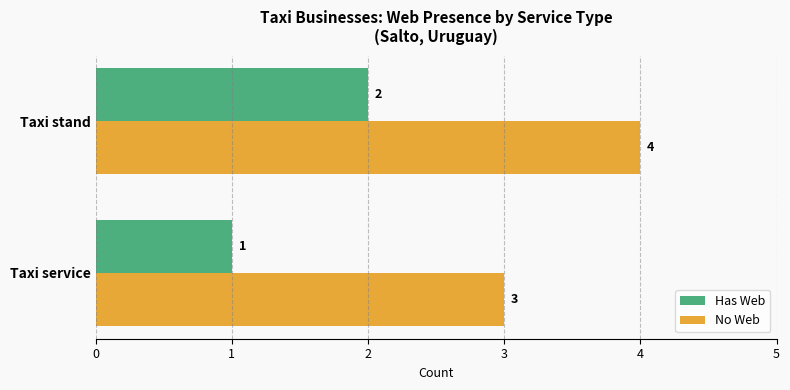

True or false: No Web has a value of 6 at Taxi stand.

False